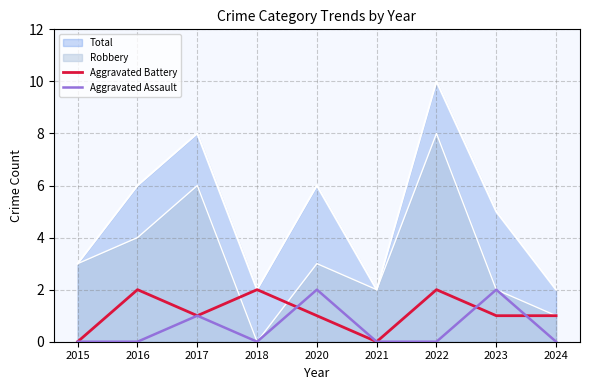

How many times do Aggravated Assault and Aggravated Battery cross each other?

3